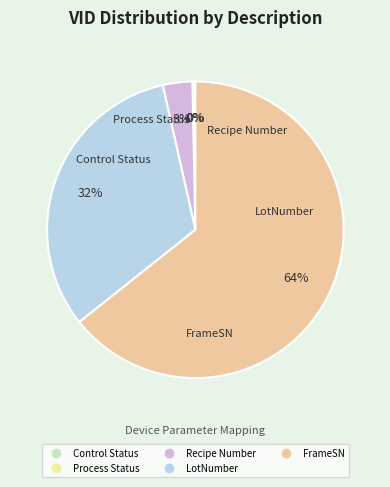

Is there a majority slice in this chart?

Yes